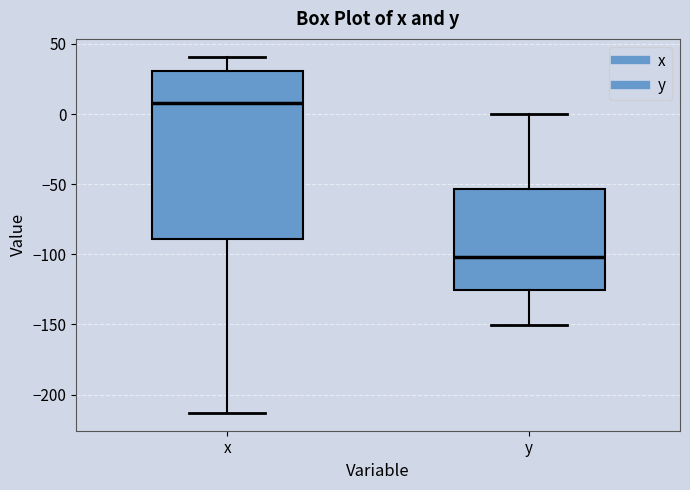

Which box is the tallest, from its lower edge to its upper edge?

x